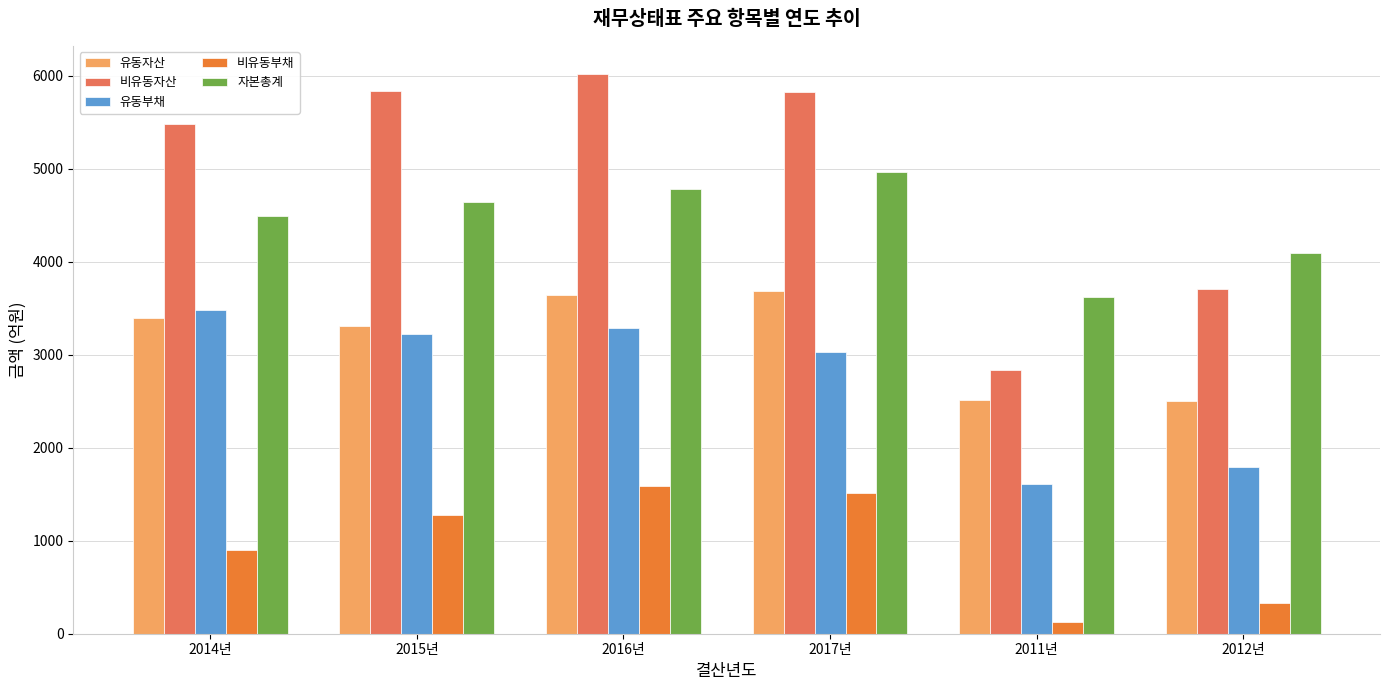

Which series changed the most between 2011년 and 2012년?

비유동자산